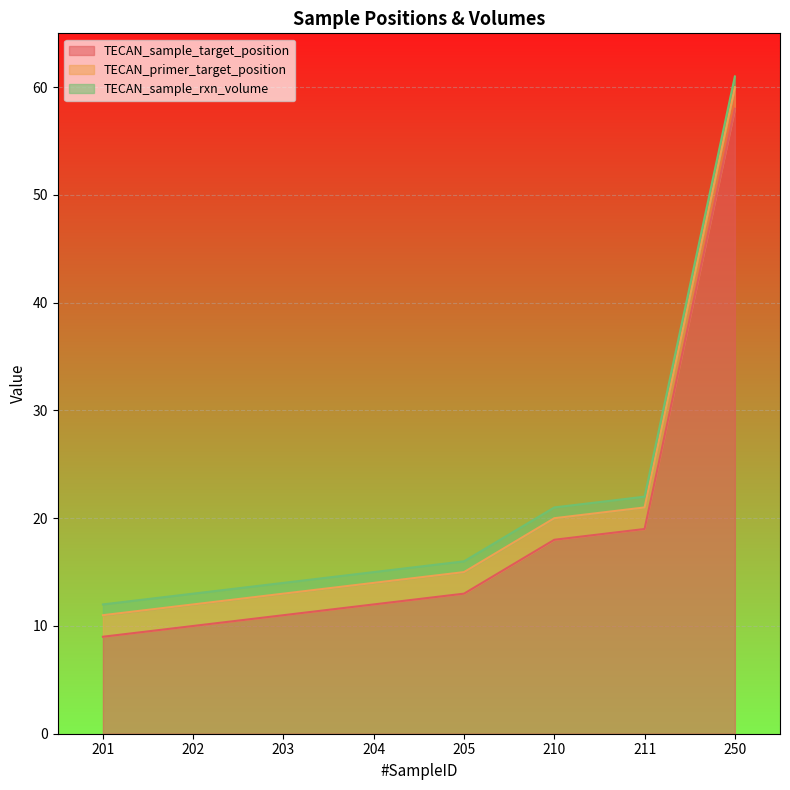

Which category has the highest value across all series?

250